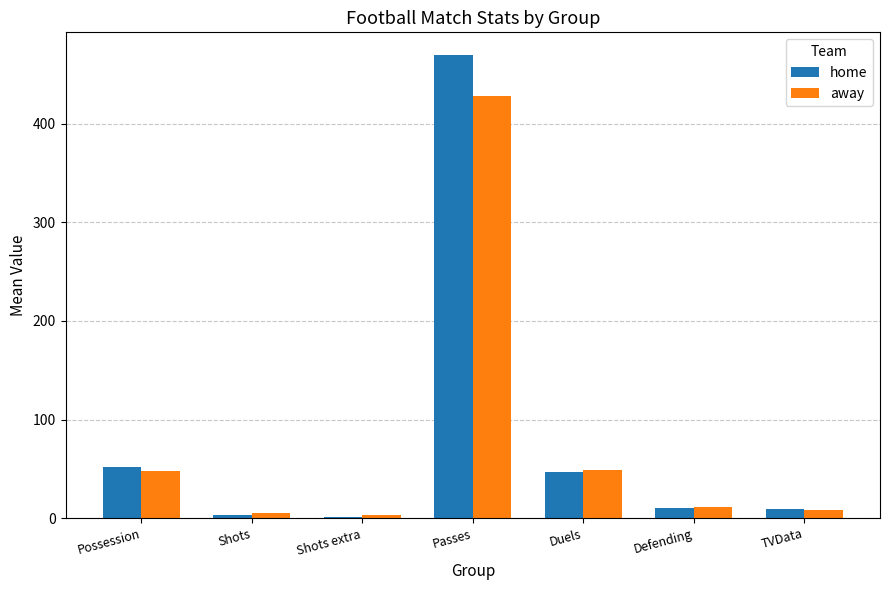

Read the away value at Defending.

11.0